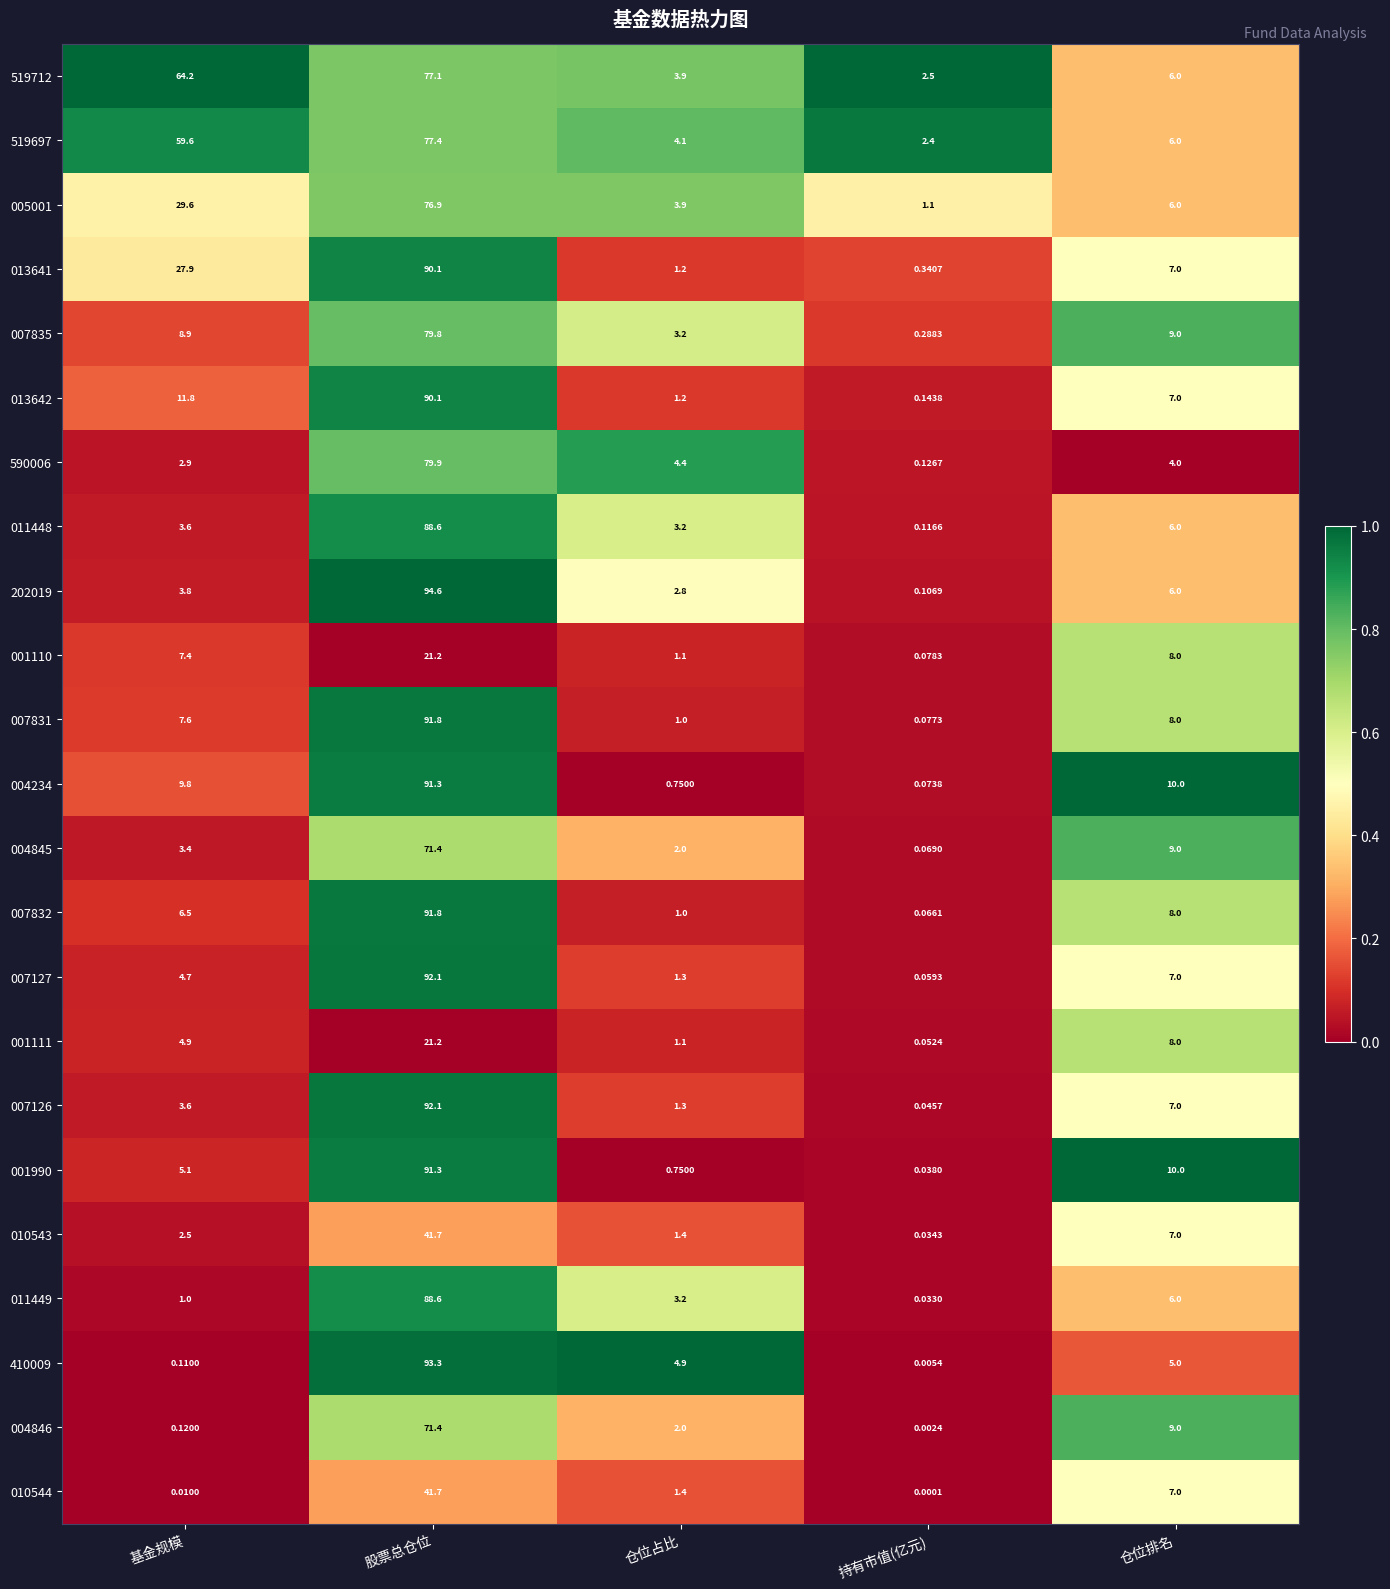

Between 持有市值(亿元) and 仓位排名, which series saw the biggest shift?

001990